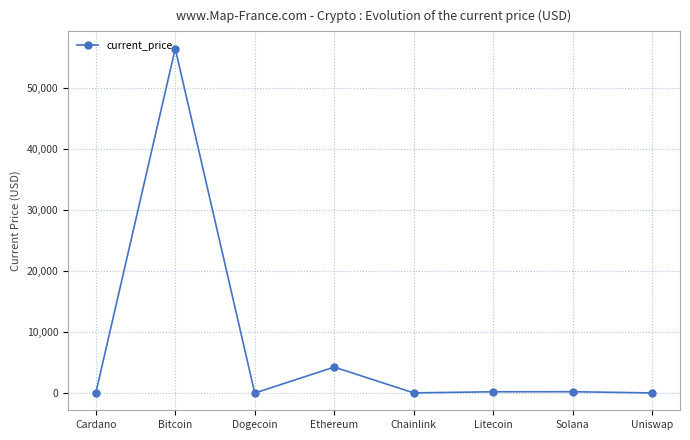

How many points are higher than both their immediate neighbors (excluding endpoints)?

3